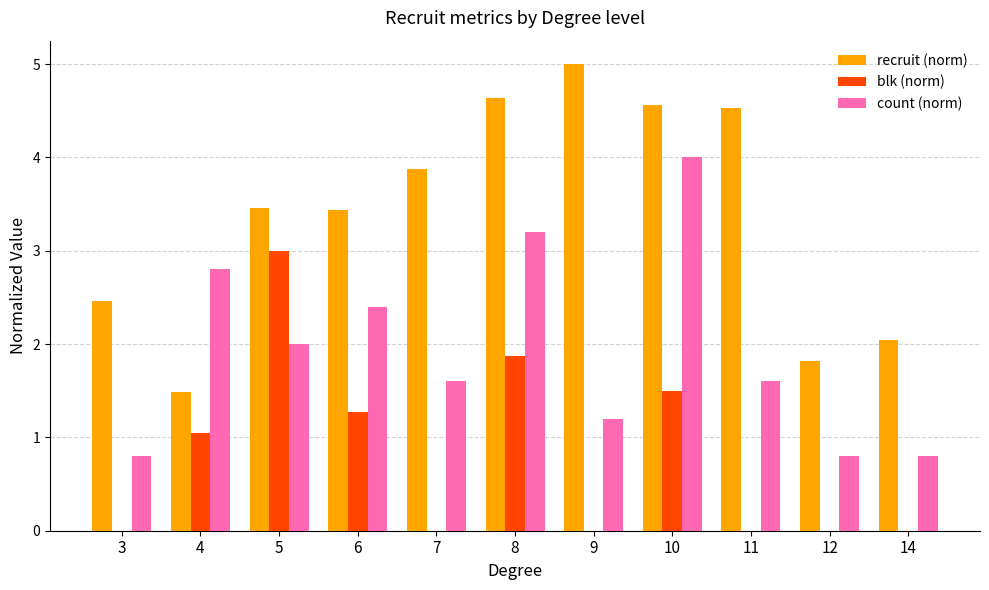

True or false: count (norm) has a value of 1.3 at 6.

False